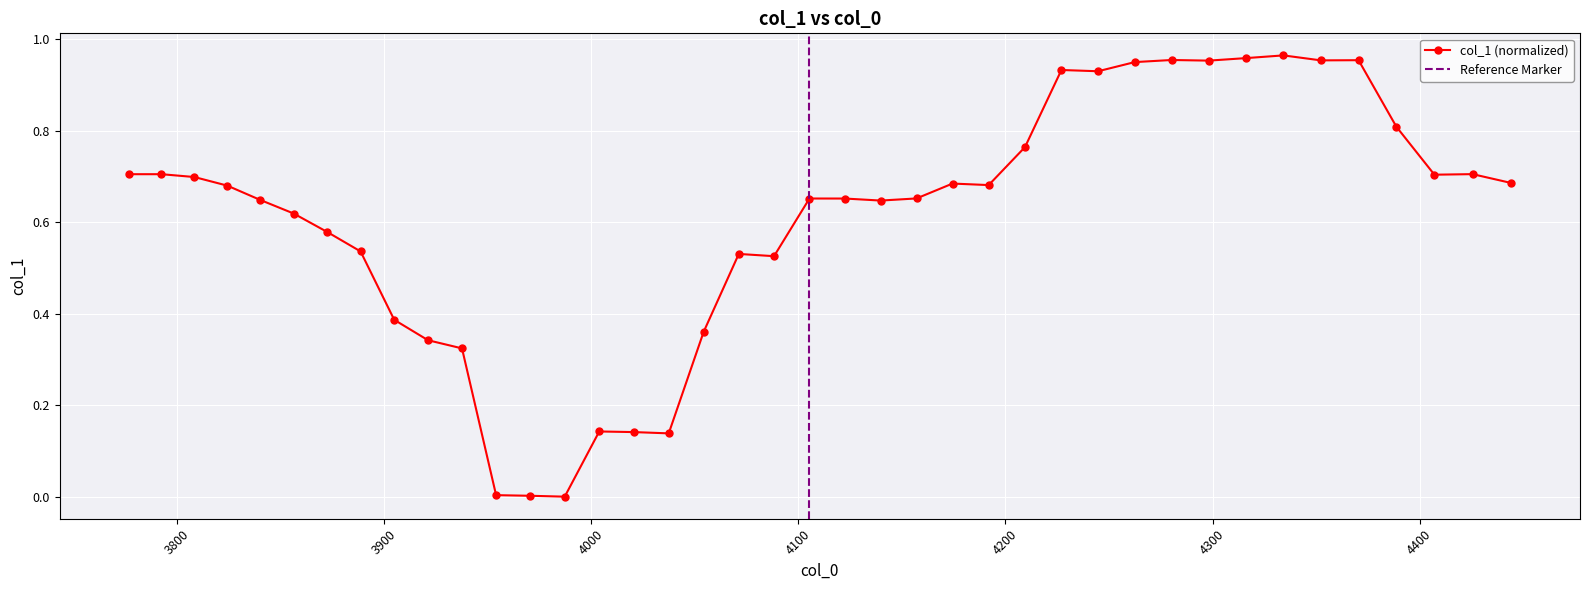

Count the number of data series in this chart.

1